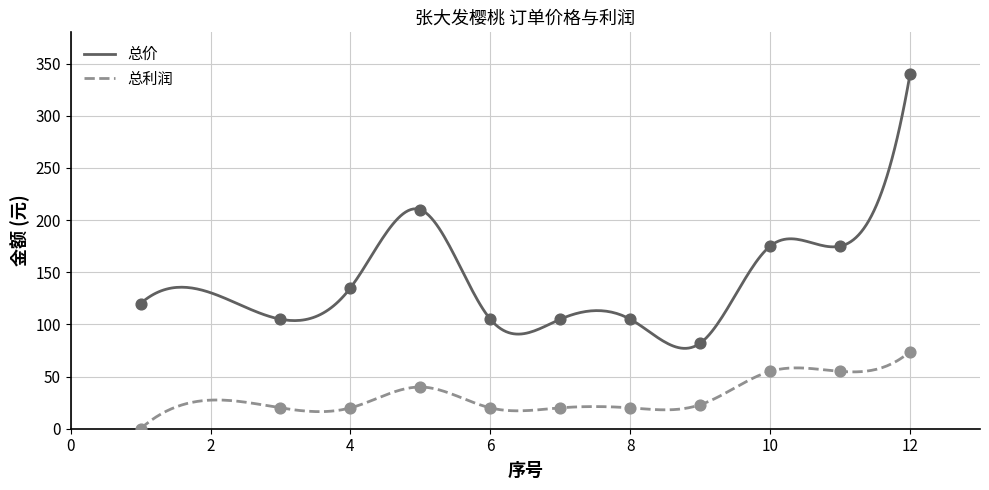

What is the total value across all series at 4?

155